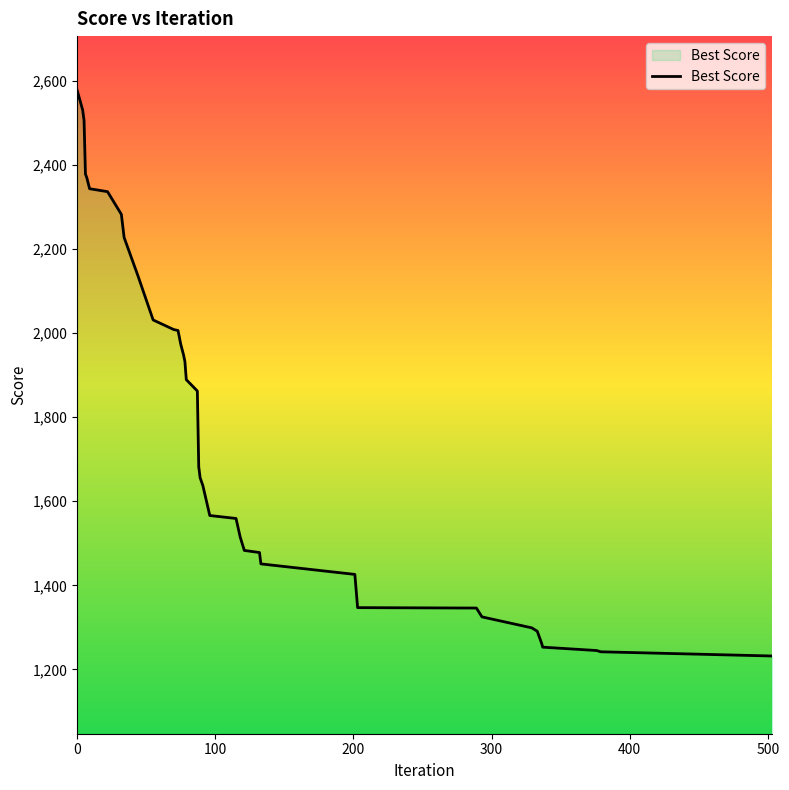

What is the minimum value shown in the chart?

1232